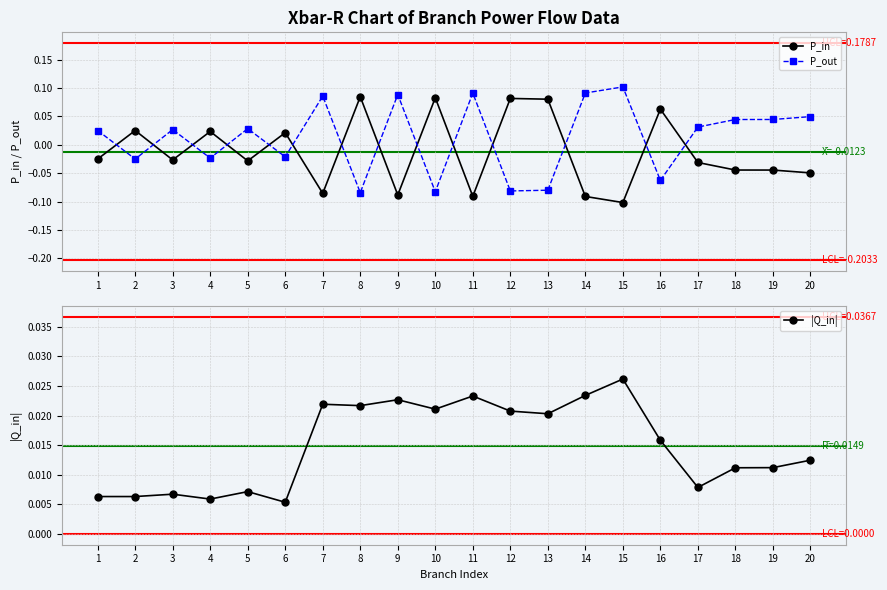

How many distinct data groups are displayed?

3